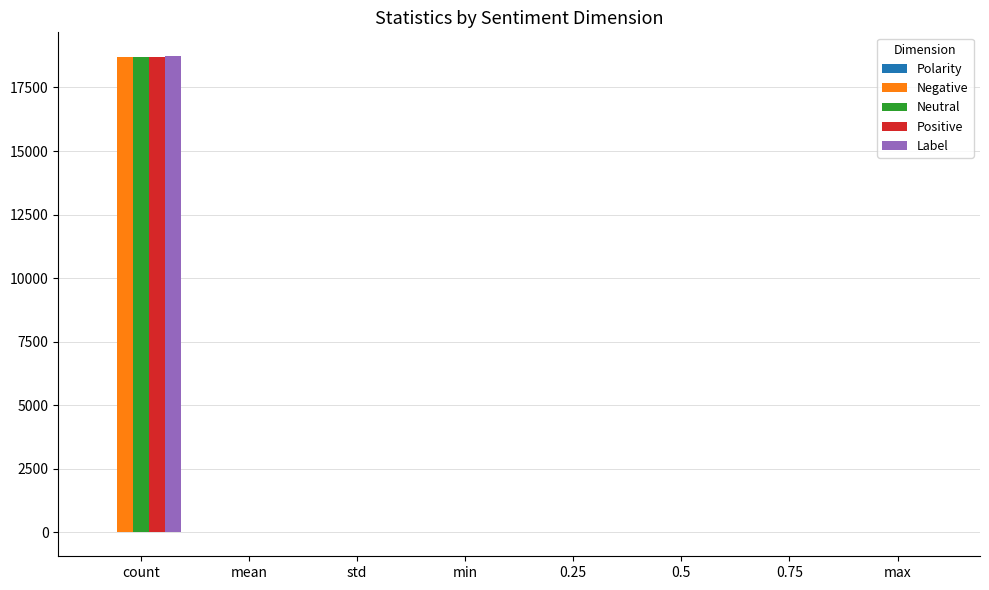

What is the maximum value for Neutral?

18716.0